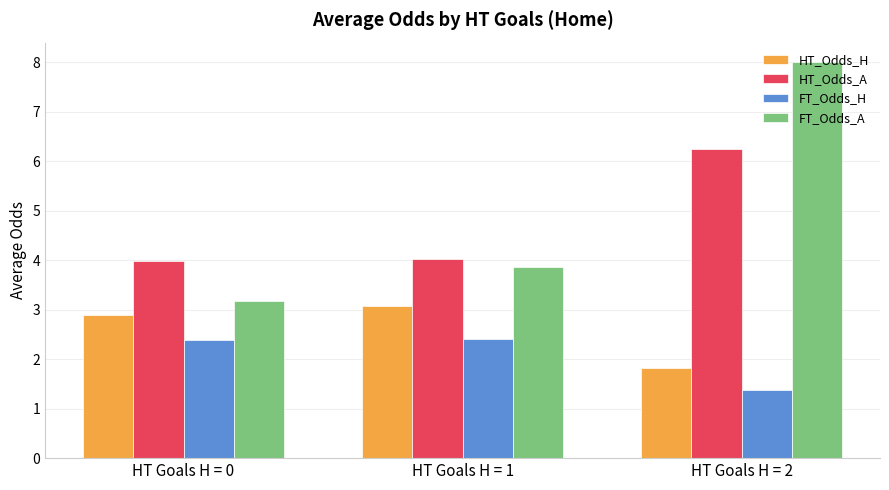

Which label corresponds to the largest value in the chart?

HT Goals H = 2